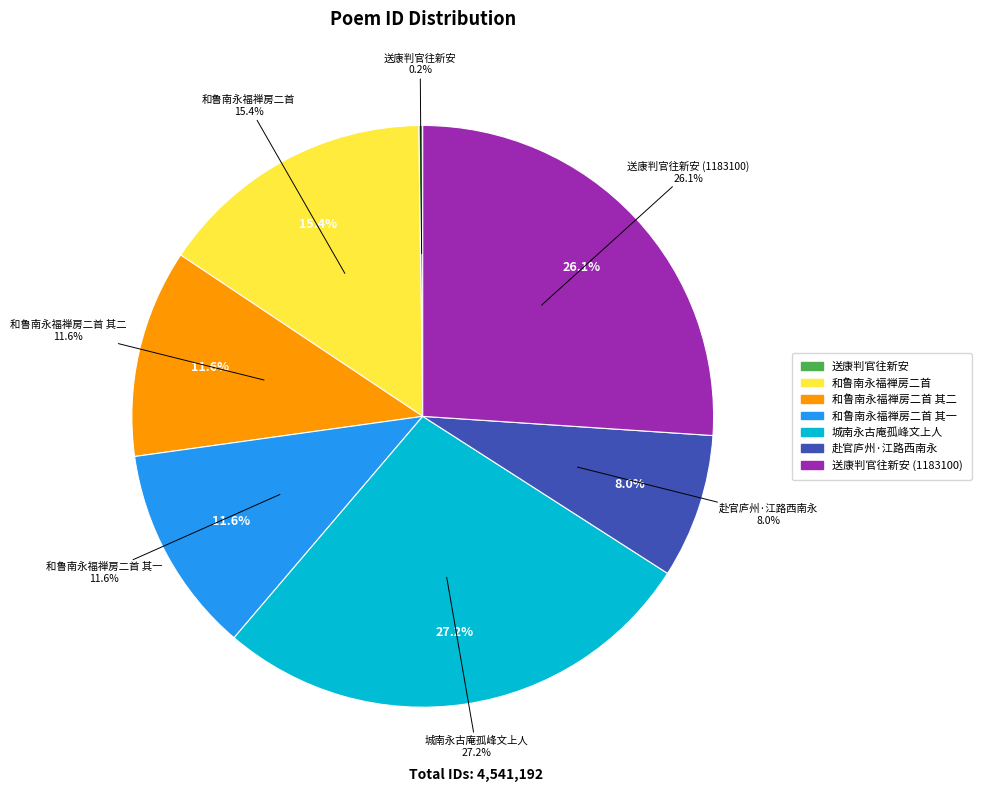

To the nearest percent, what is the difference between the 和鲁南永福禅房二首 and 城南永古庵孤峰文上人以故人禾川吴经历仲素临绝遗诗见示情不能已遂次韵以挽之 slice percentages?

12%